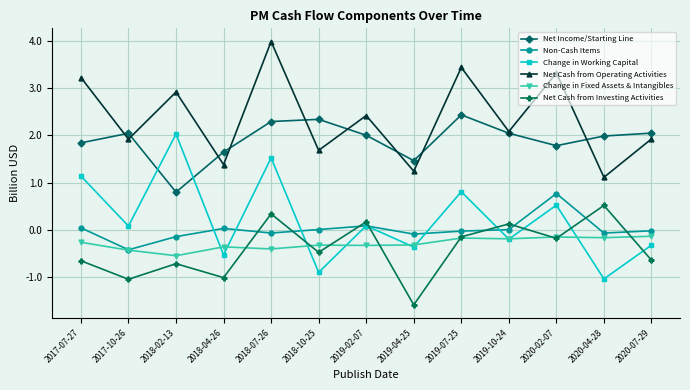

Rank the series by their maximum value, from highest to lowest.

Net Cash from Operating Activities, Net Income/Starting Line, Change in Working Capital, Non-Cash Items, Net Cash from Investing Activities, Change in Fixed Assets & Intangibles